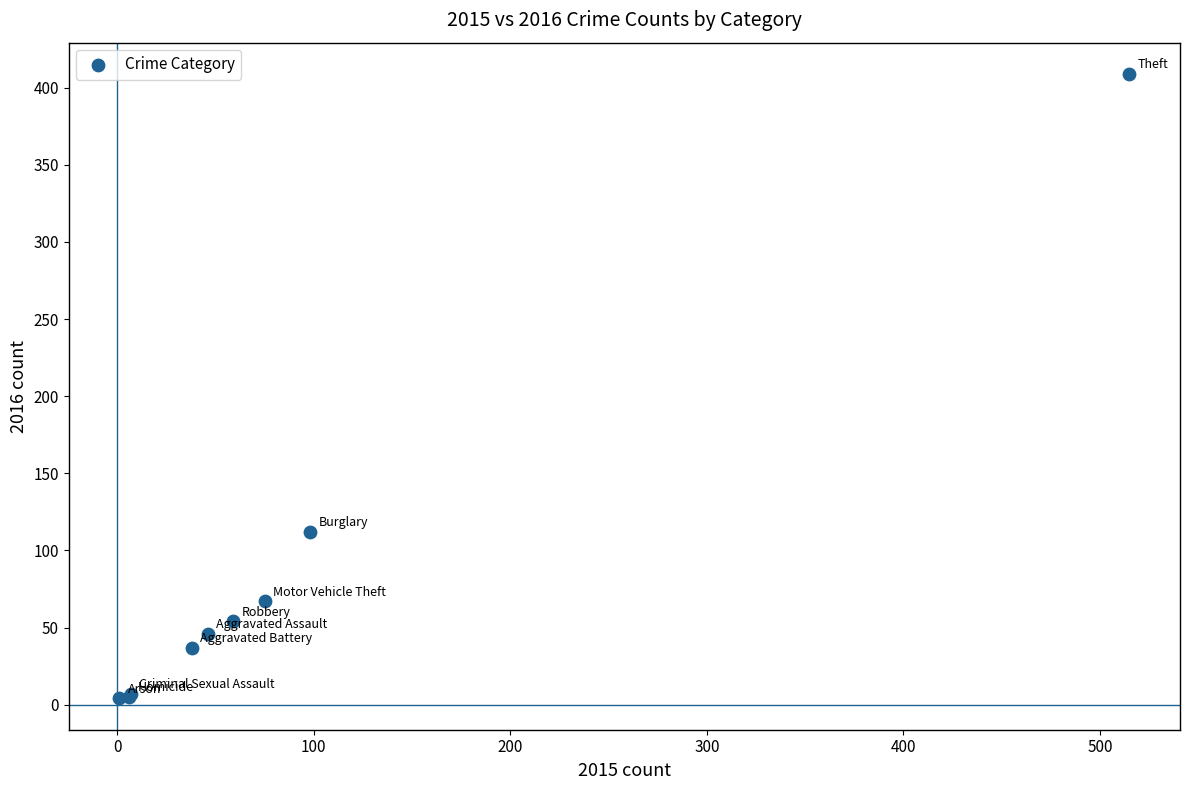

What Y value in the scatter plot is closest to 206?

112